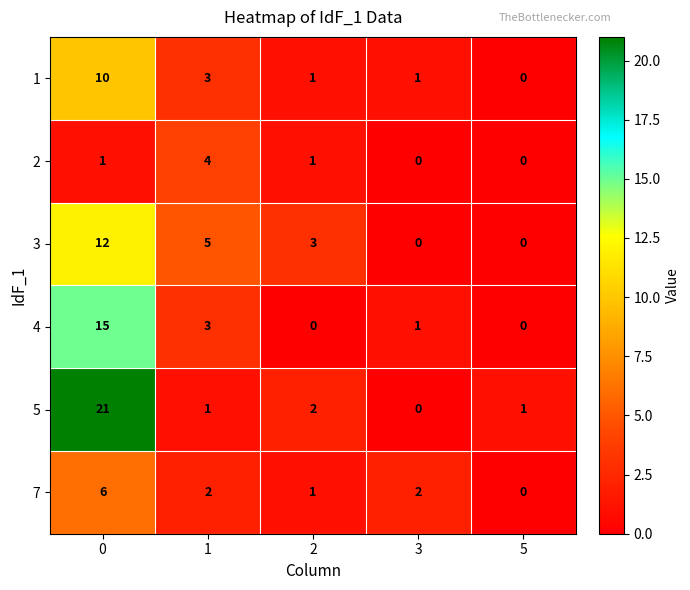

Reading right to left, transcribe all the data shown in this chart.

1: 0	1	1	3	10
2: 0	0	1	4	1
3: 0	0	3	5	12
4: 0	1	0	3	15
5: 1	0	2	1	21
7: 0	2	1	2	6